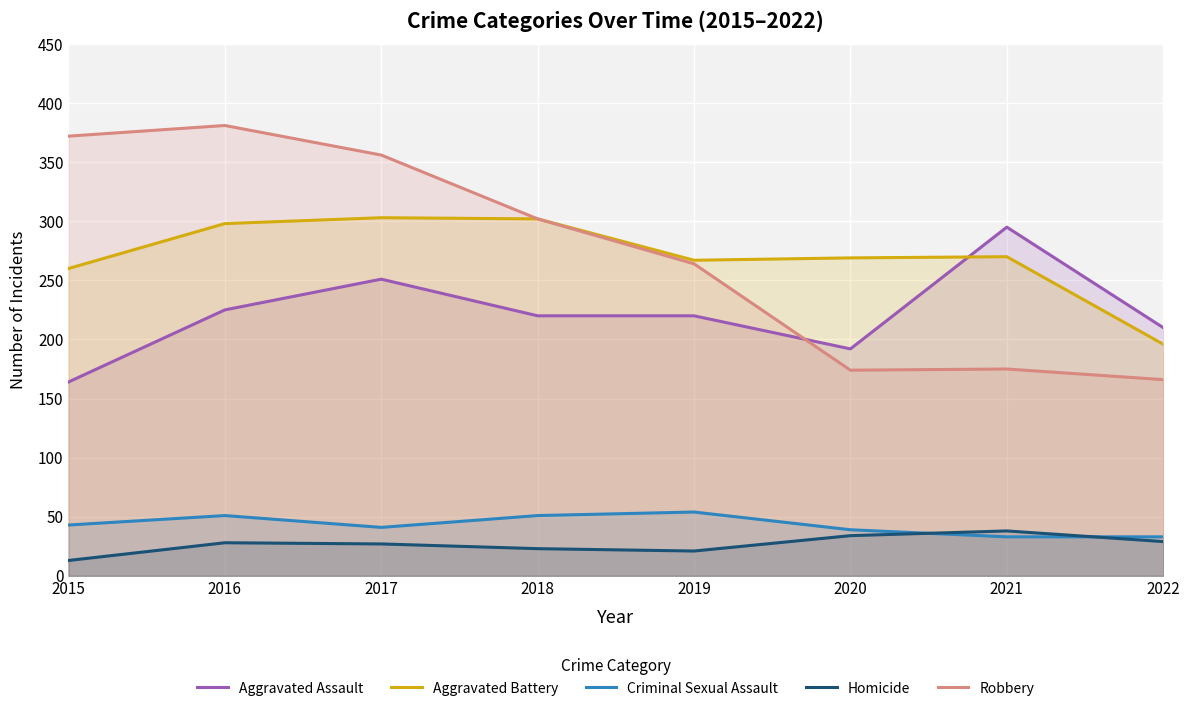

True or false: Criminal Sexual Assault and Robbery intersect in this chart.

False